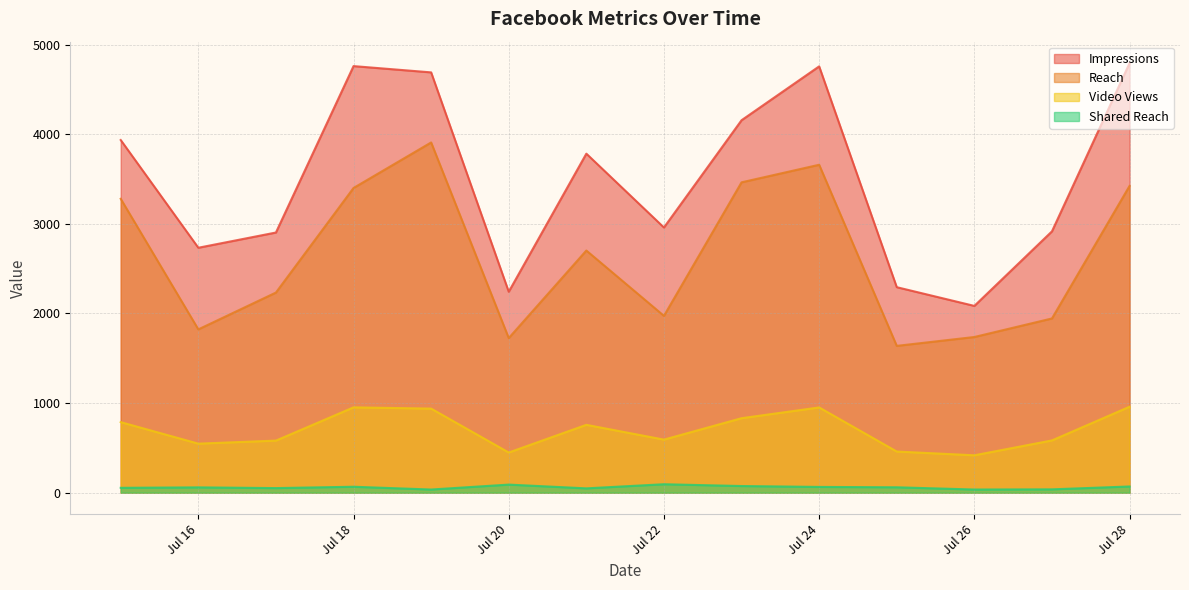

The value of Shared Reach at Jul 16 is 59. True or false?

True